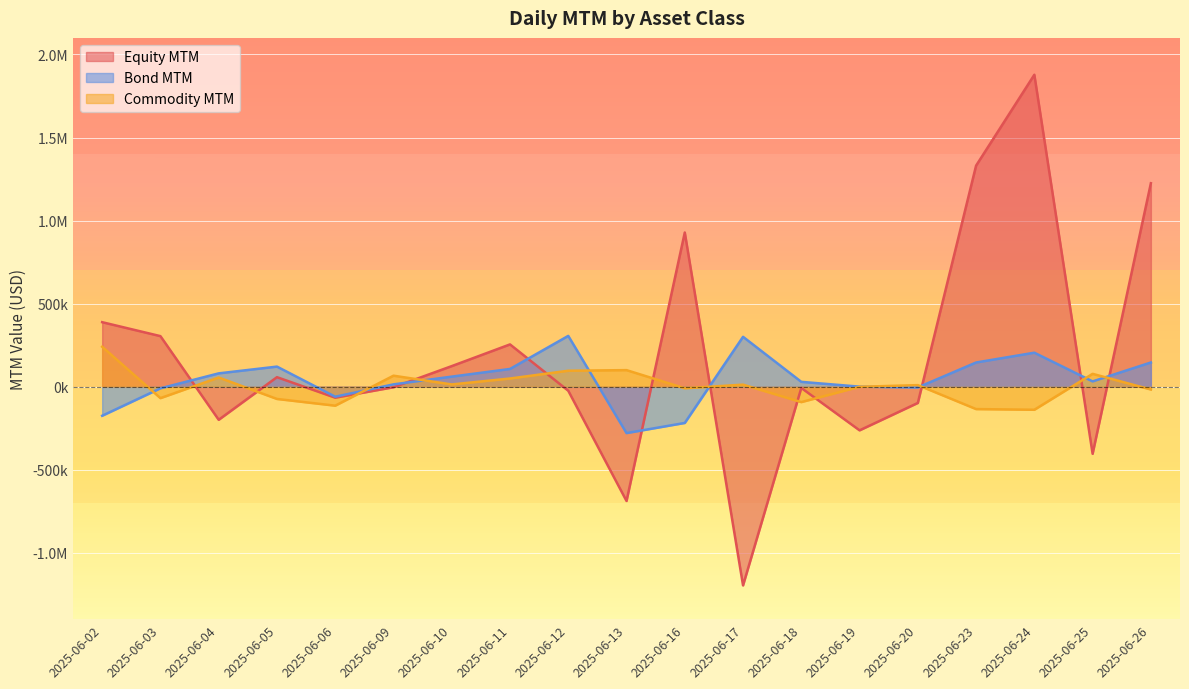

What value does the Bond MTM series have at 2025-06-23?

145472.5